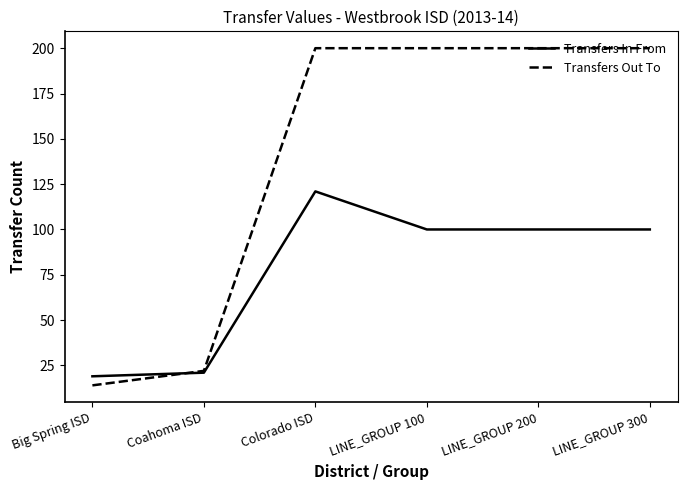

Reading left to right, list all the values displayed in this chart.

Transfers In From: 19	21	121	100	100	100
Transfers Out To: 14	22	200	200	200	200